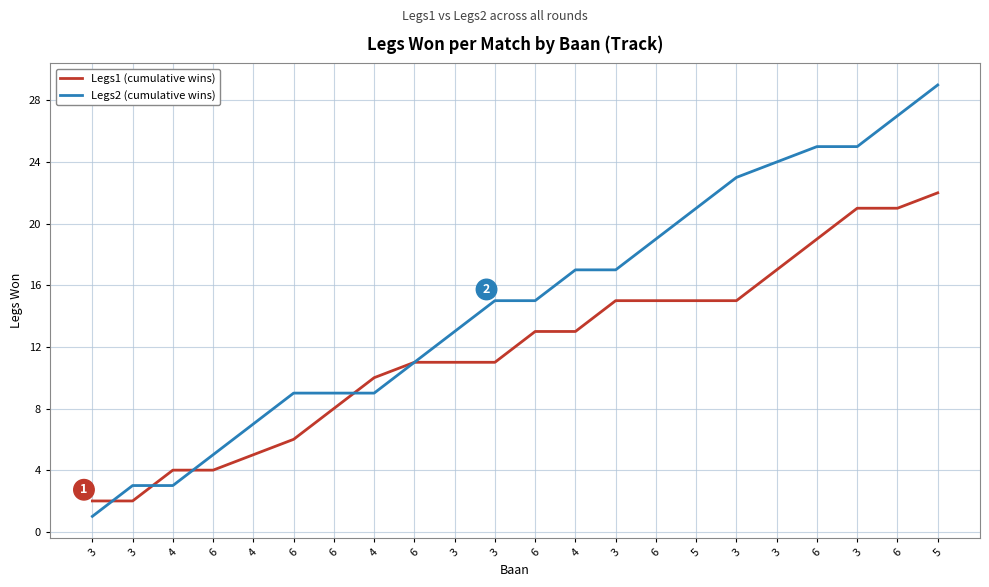

True or false: Legs2 (cumulative wins) and Legs1 (cumulative wins) intersect in this chart.

True